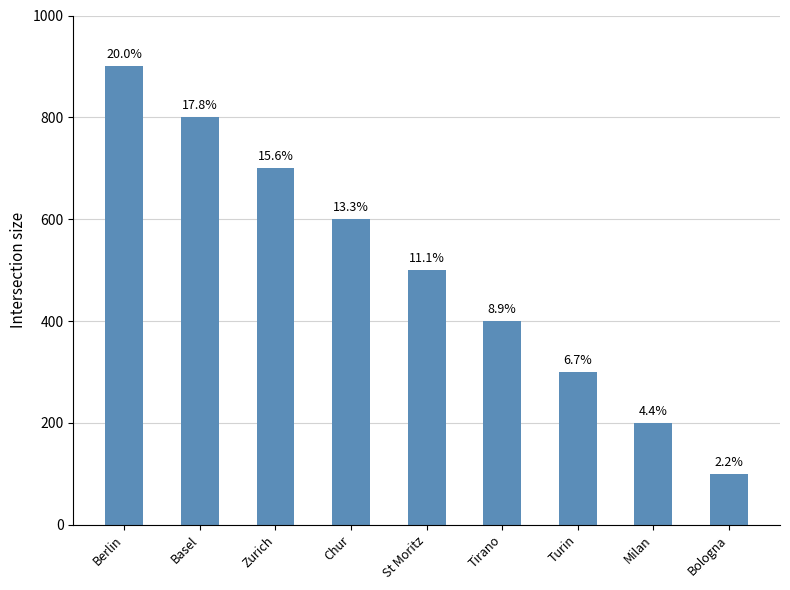

What is the average value?

500